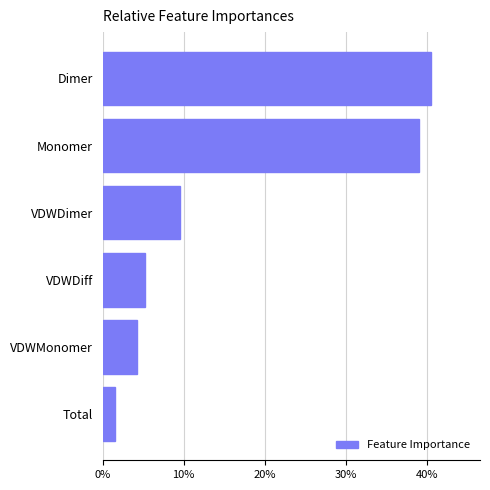

At which label is the value closest to 20?

VDWDimer